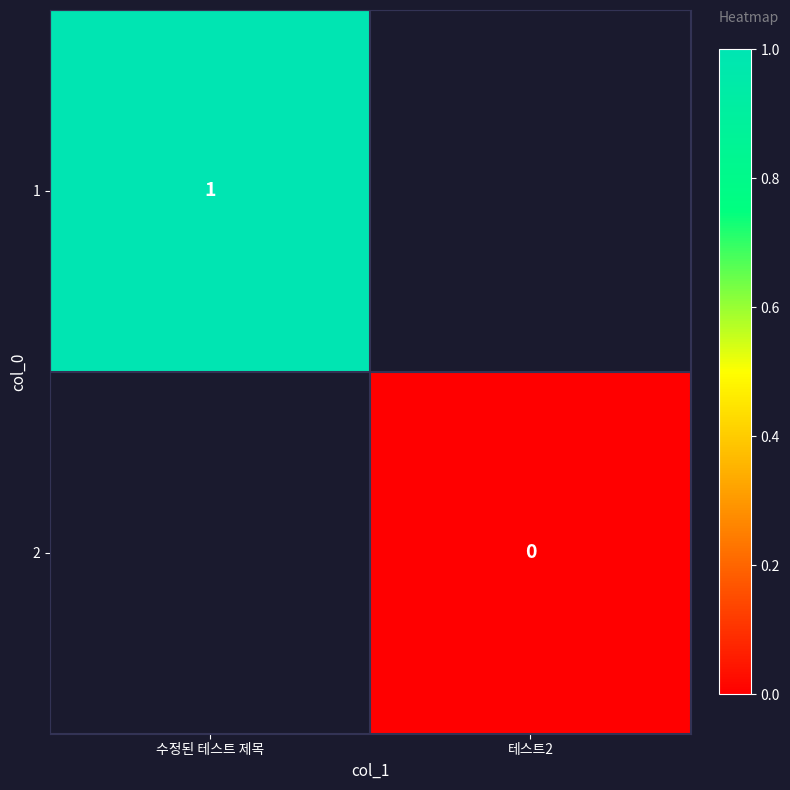

The 1 series shows 2 at 수정된 테스트 제목. True or false?

False